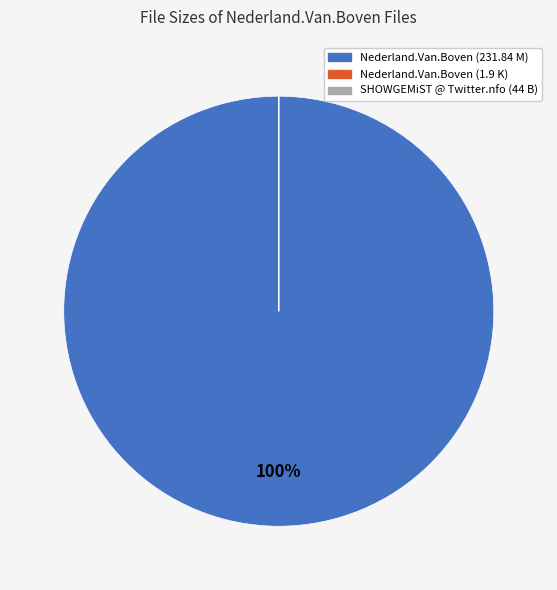

To the nearest percent, what is the average slice percentage?

33%